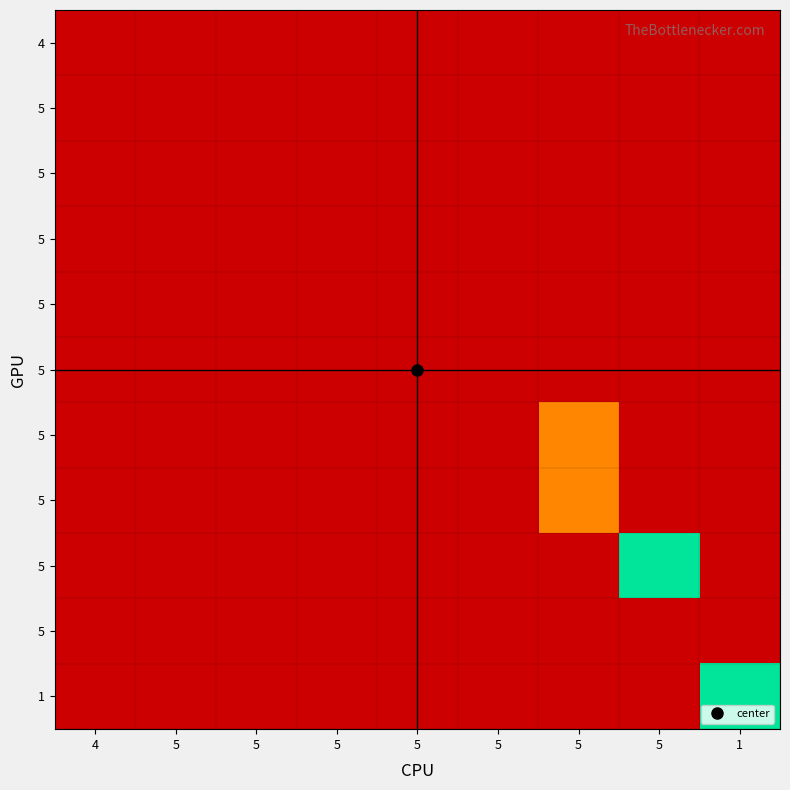

At which category is the sum across all series the highest?

5